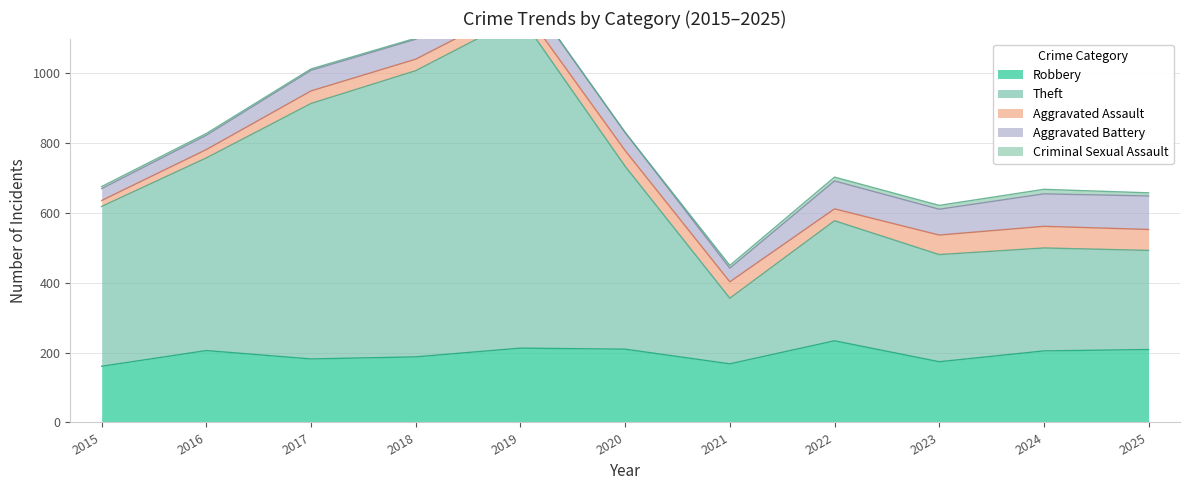

Reading left to right, transcribe all the data shown in this chart.

Robbery: 161	206	182	188	213	210	168	234	174	205	209
Theft: 458	552	732	820	950	524	188	344	307	295	284
Aggravated Assault: 17	24	36	33	32	45	47	34	56	62	60
Aggravated Battery: 34	41	59	57	57	52	39	80	74	93	96
Criminal Sexual Assault: 6	5	4	3	2	0	8	11	11	13	9